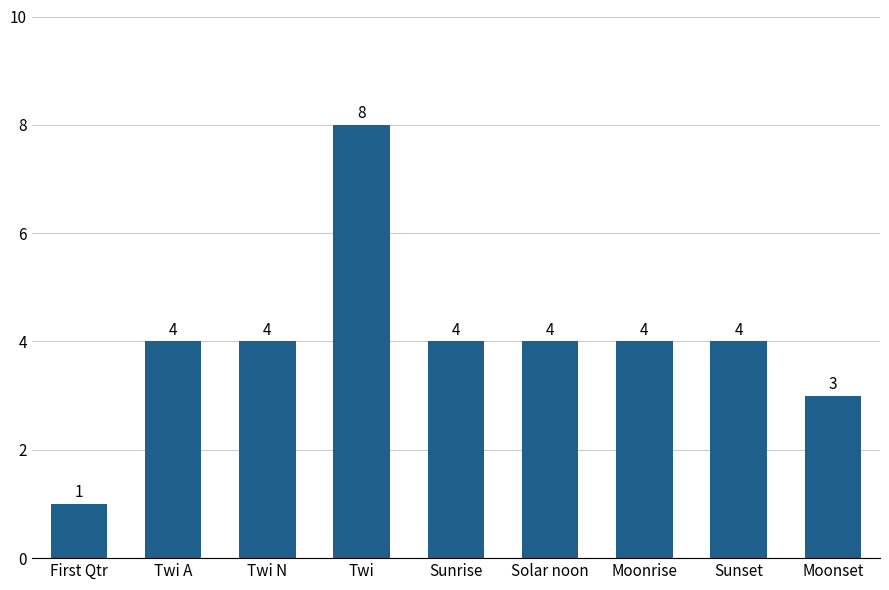

What is the change in value from Twi to Sunset?

-4